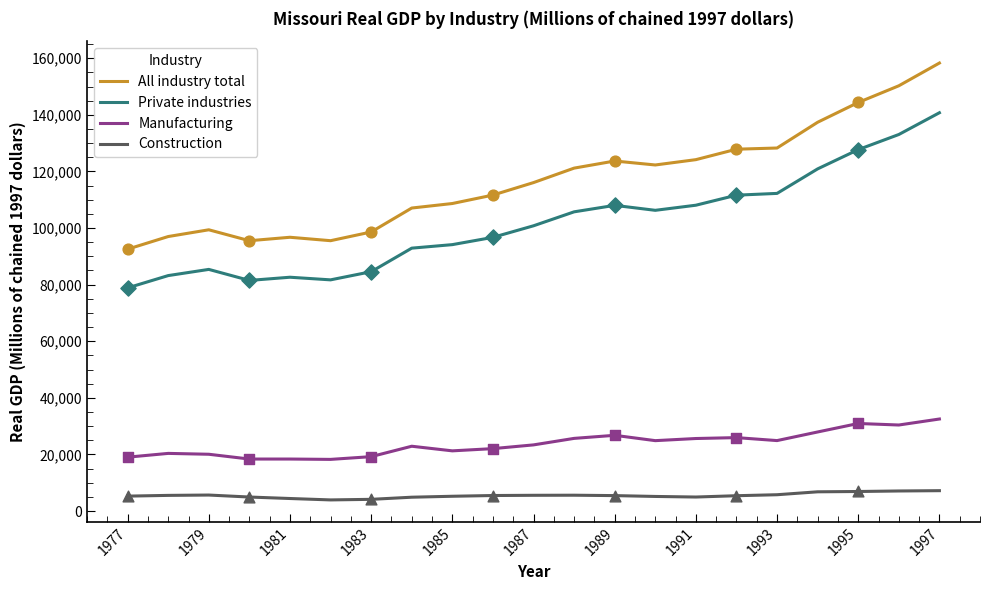

Which series has the largest range (max minus min)?

All industry total